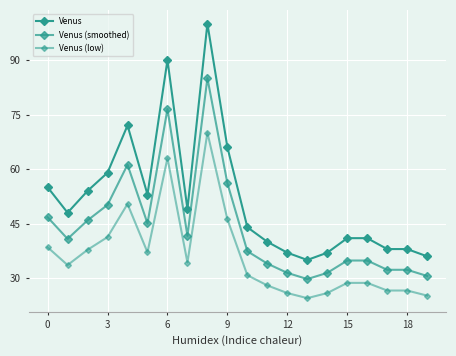

True or false: Venus (smoothed) and Venus intersect in this chart.

False